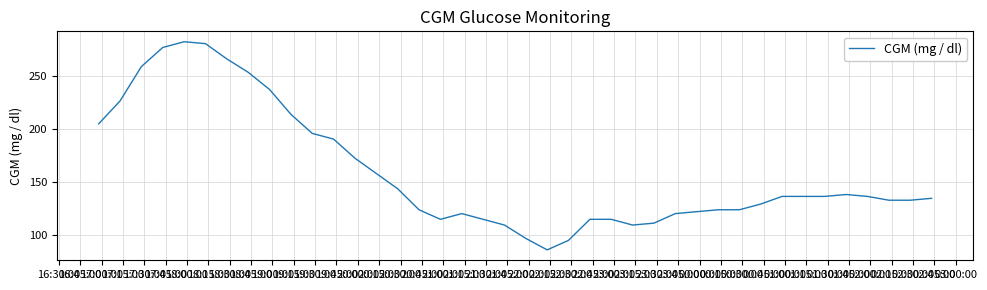

What is the difference between the maximum and minimum values?

196.2